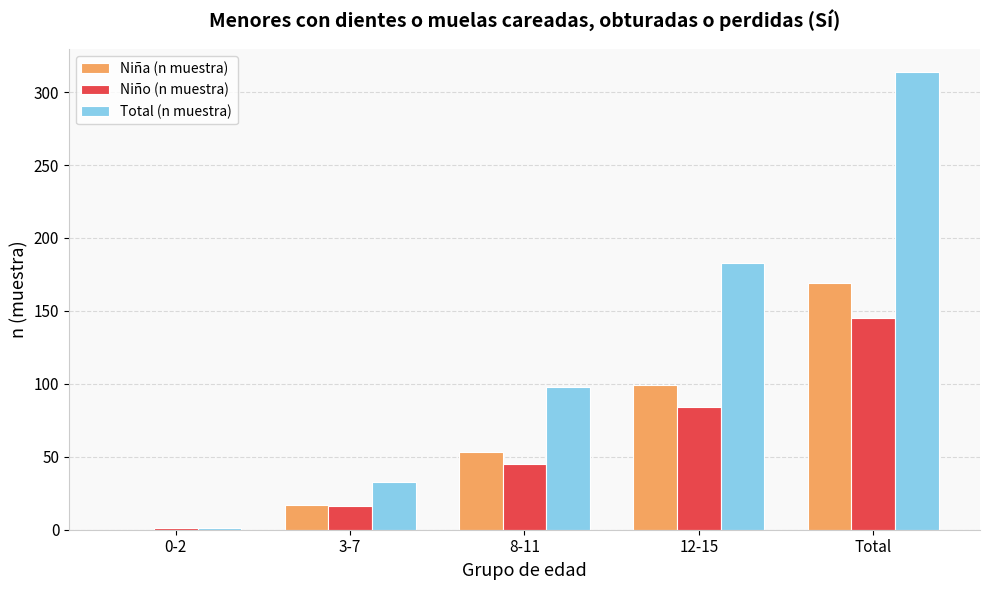

At which category is the sum across all series the highest?

Total